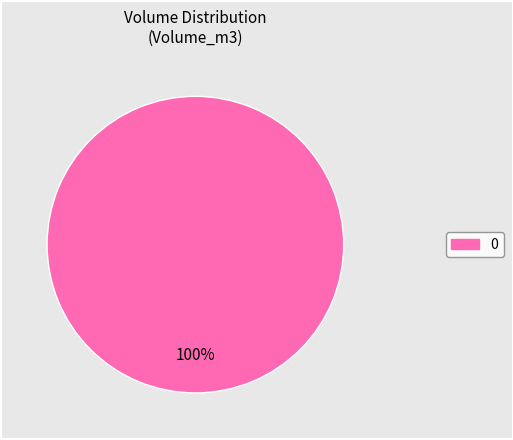

Count the number of slices in the pie.

1